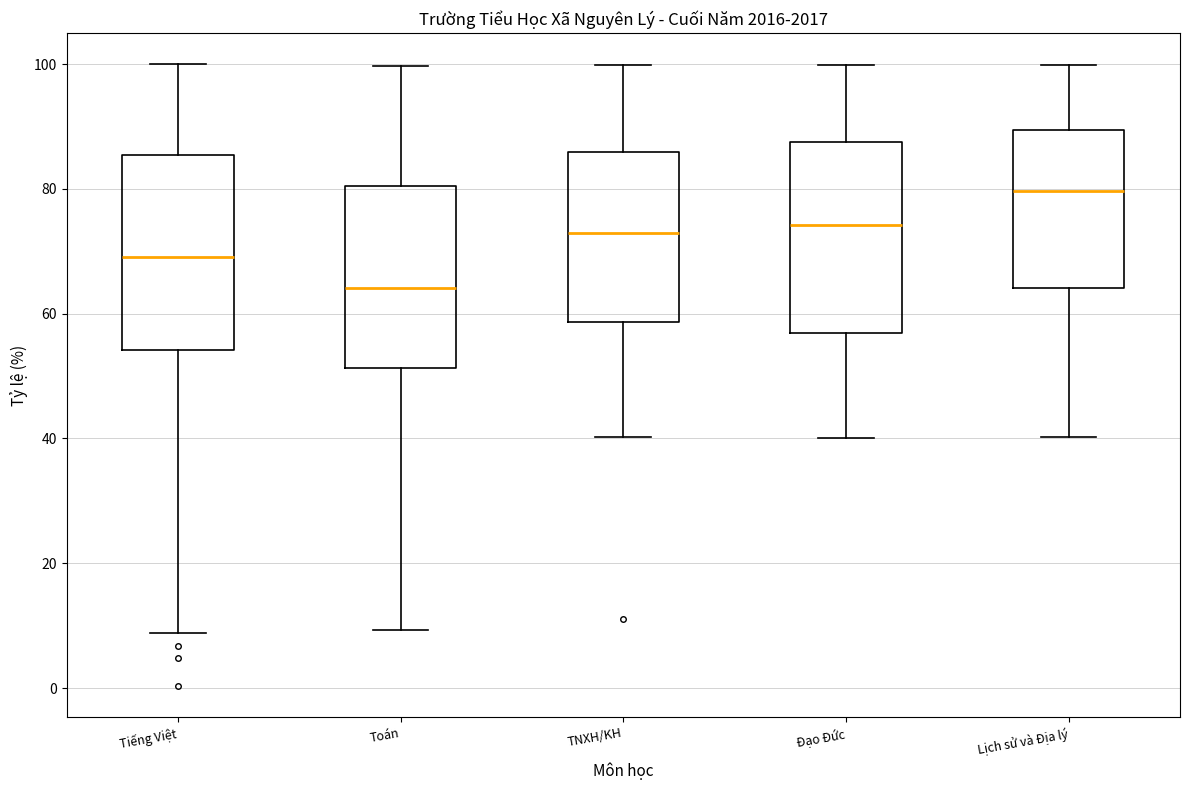

Reading left to right, read every box against the y-axis: the position of its median line, the range the box covers, and the ends of its whiskers. The values are not printed on the chart, so give them approximately, as read against the axis.

Tiếng Việt: median 68, box 54 to 86, whiskers 8 to 100
Toán: median 64, box 52 to 80, whiskers 10 to 100
TNXH/KH: median 72, box 58 to 86, whiskers 40 to 100
Đạo Đức: median 74, box 56 to 88, whiskers 40 to 100
Lịch sử và Địa lý: median 80, box 64 to 90, whiskers 40 to 100